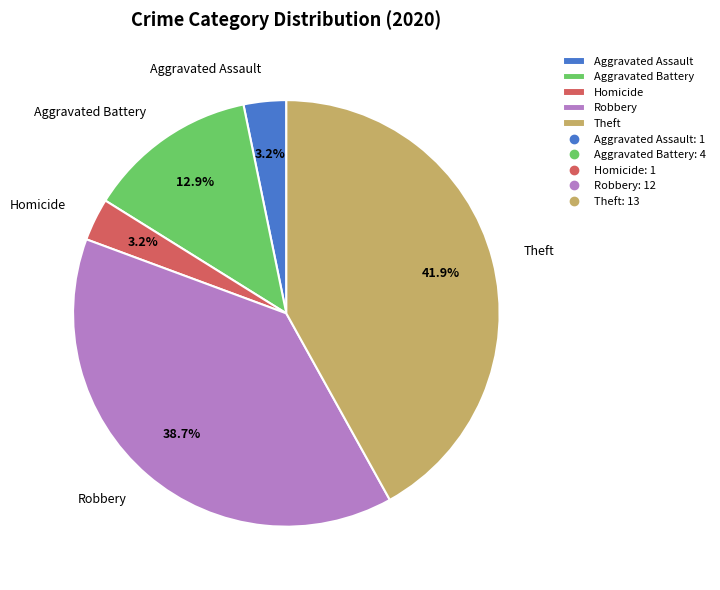

How many segments does this pie chart have?

5